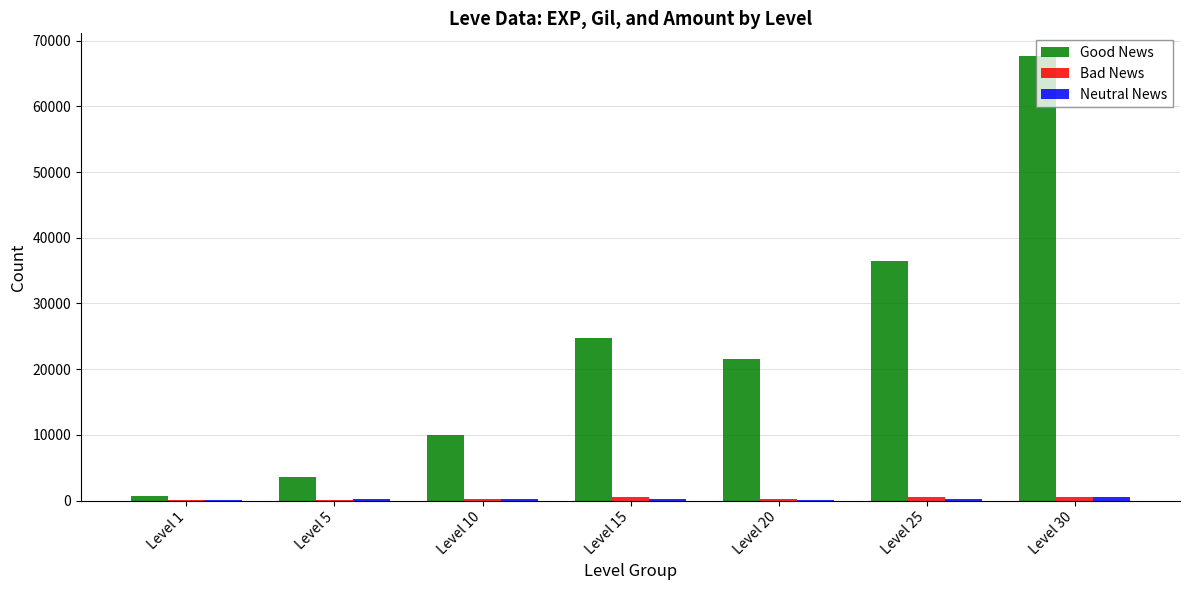

Which series has the largest total across all categories?

Good News